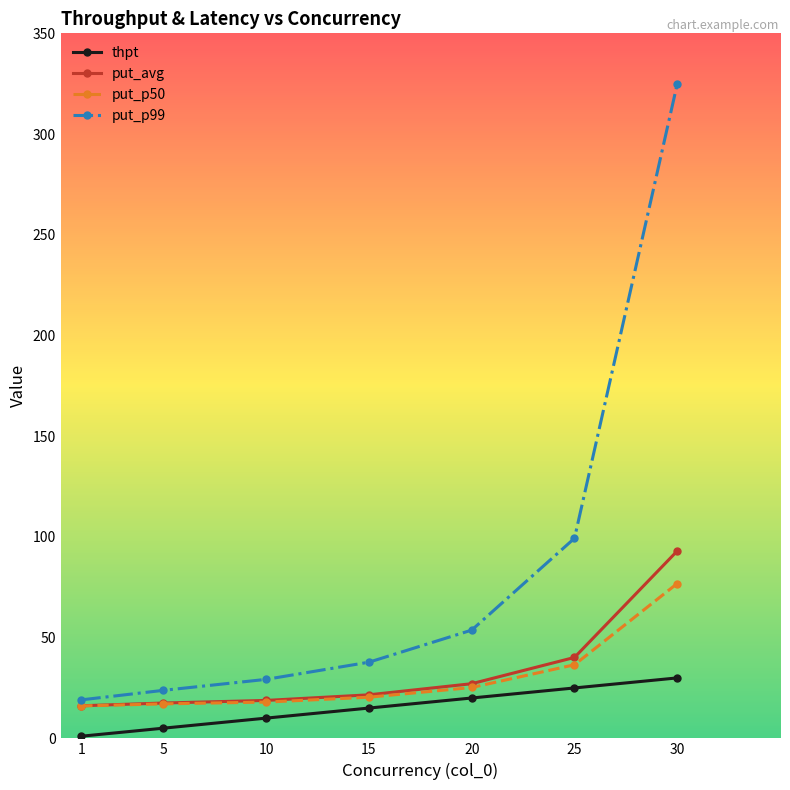

True or false: thpt and put_p99 intersect in this chart.

False